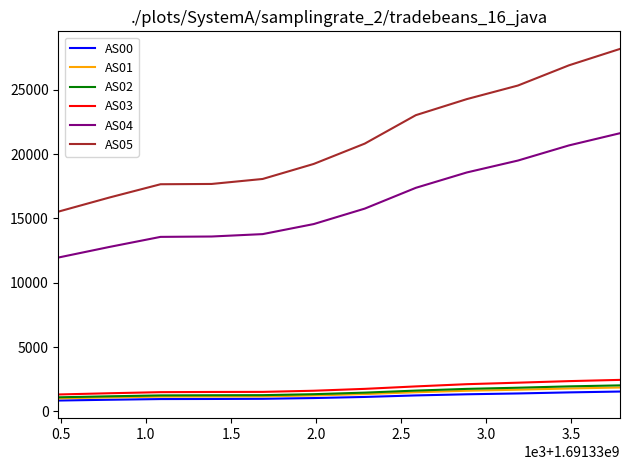

Which series has the largest total across all categories?

AS05